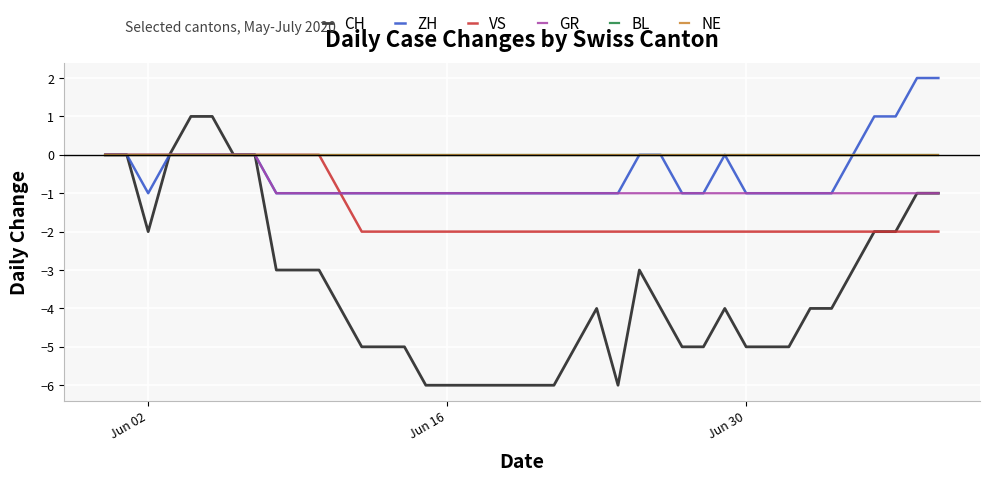

Which series has the largest range (max minus min)?

CH